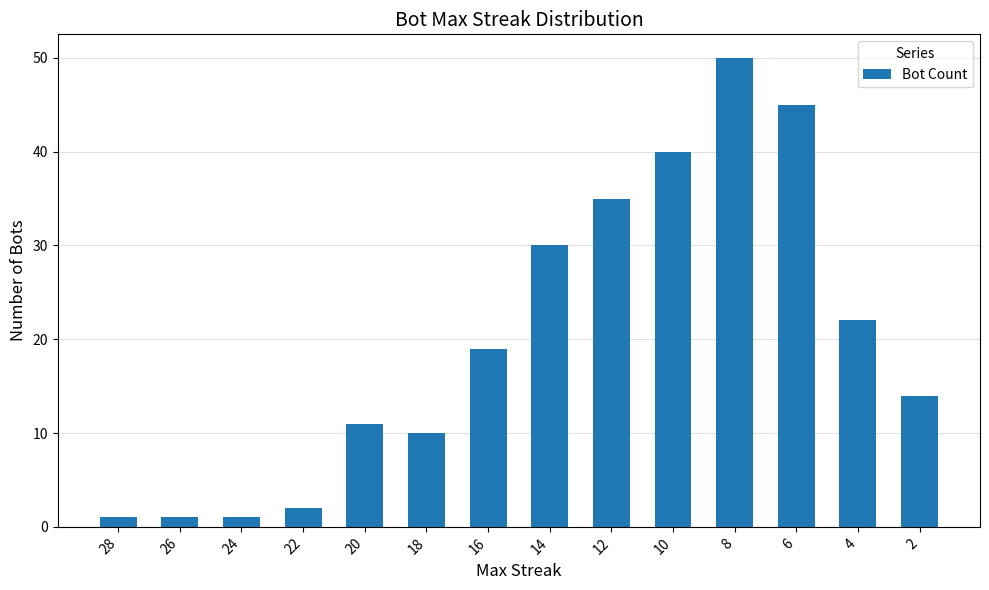

Does the chart contain stacked bars?

No